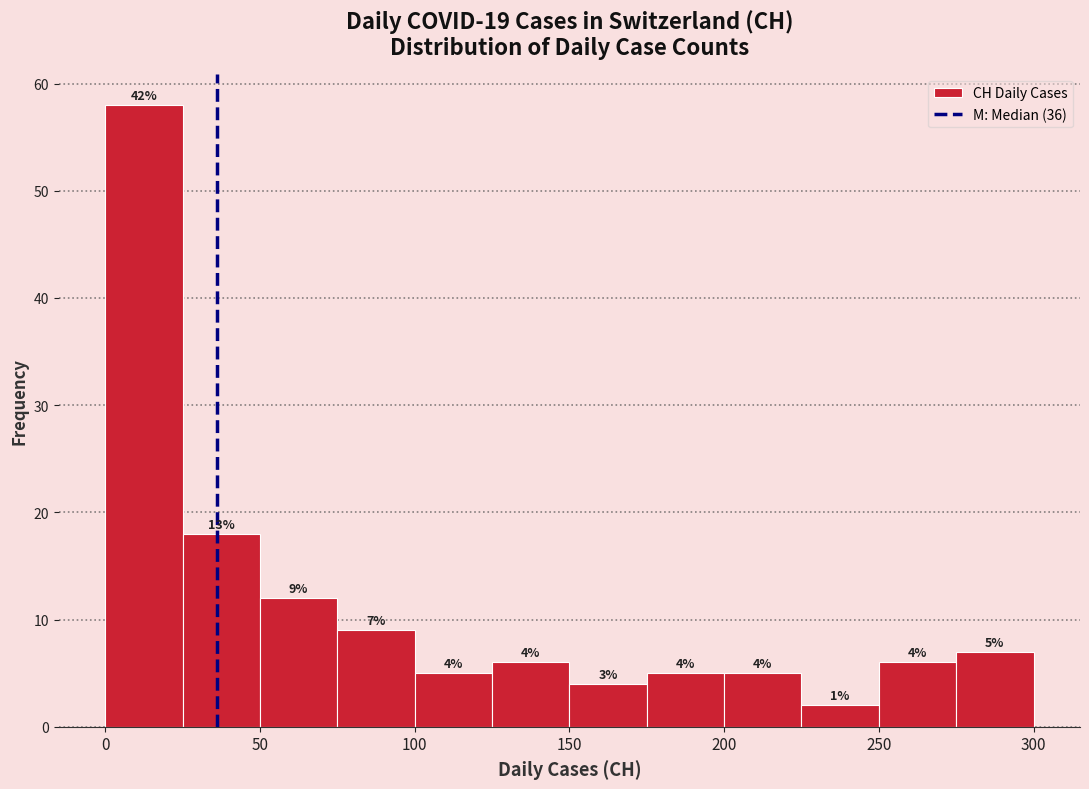

Which range on the x-axis has the tallest bar?

0 to 25